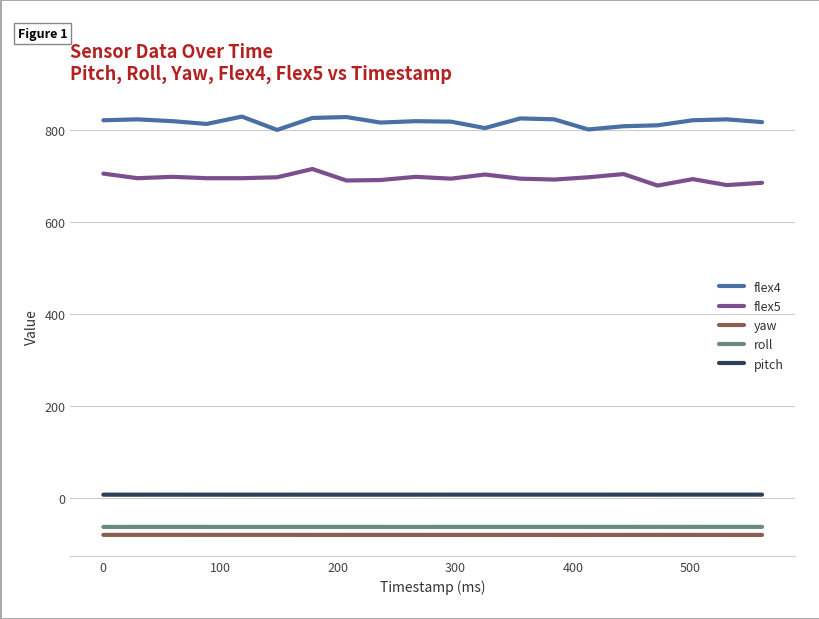

What are all the series names shown in the legend?

flex4, flex5, yaw, roll, pitch